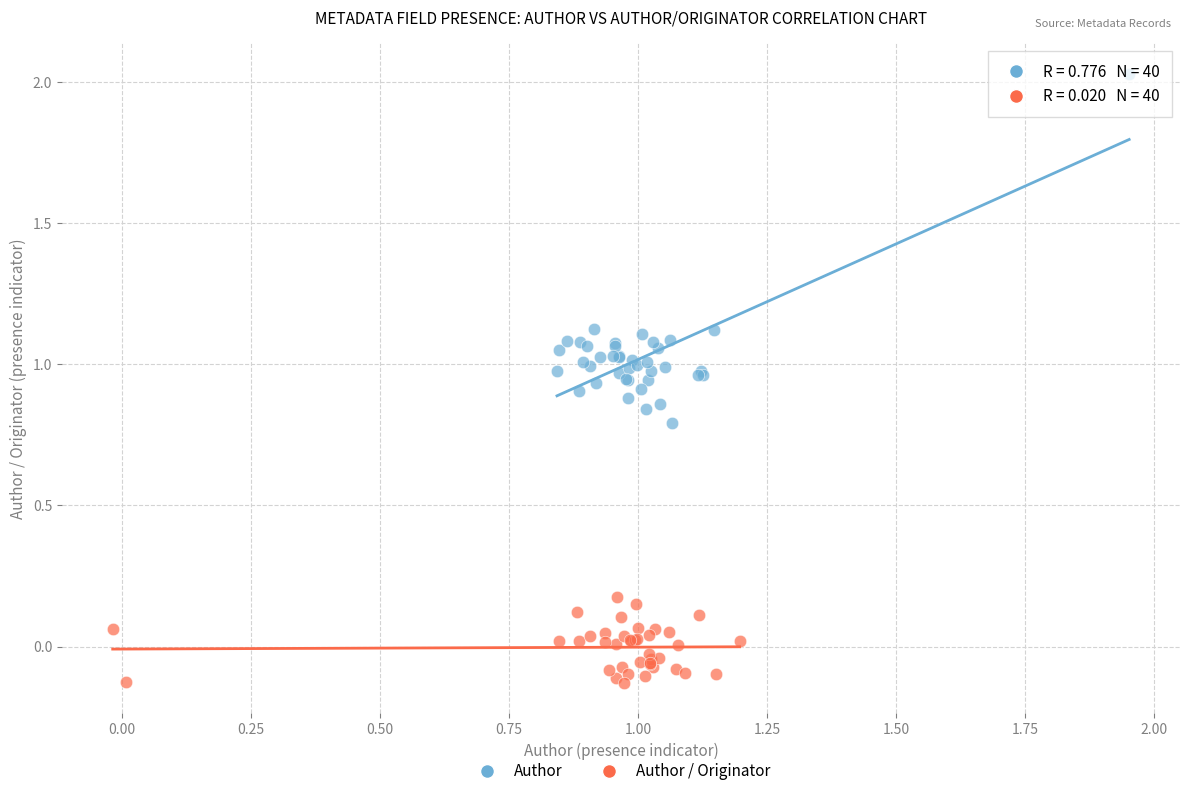

Which series has the largest Y range (max minus min)?

Author